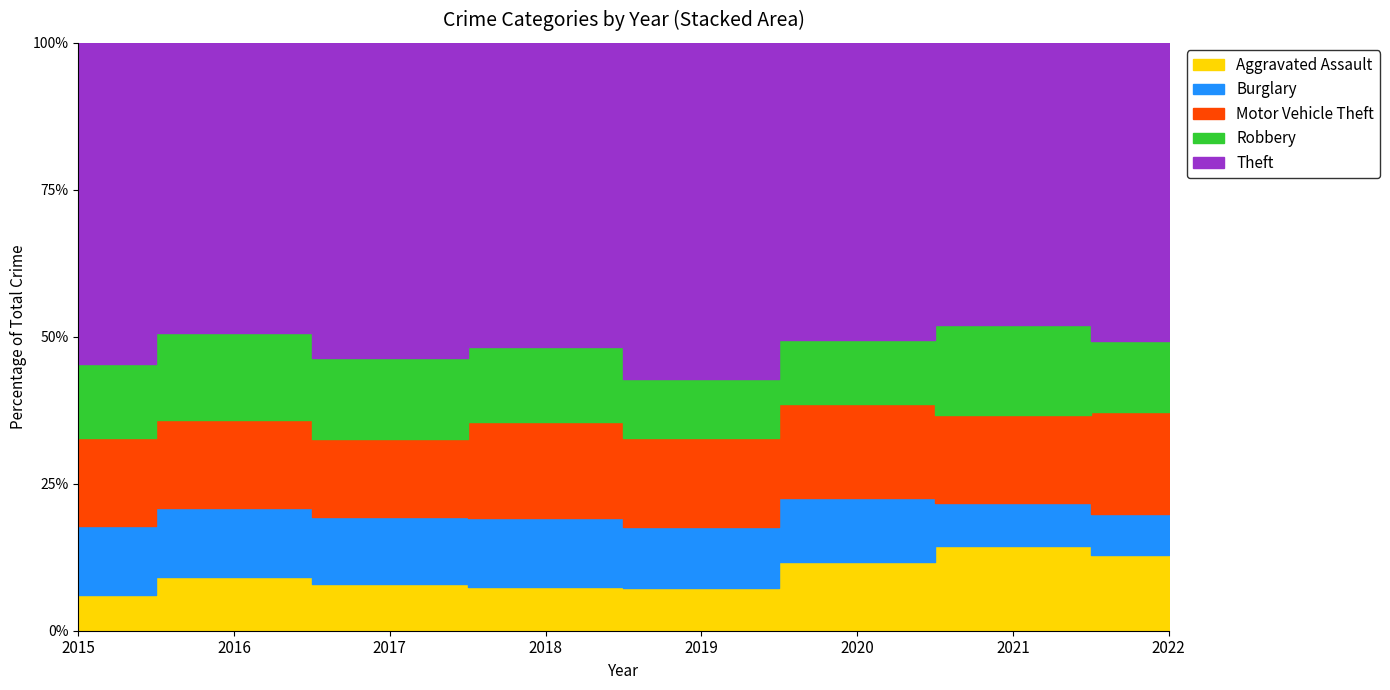

True or false: Robbery and Aggravated Assault intersect in this chart.

True